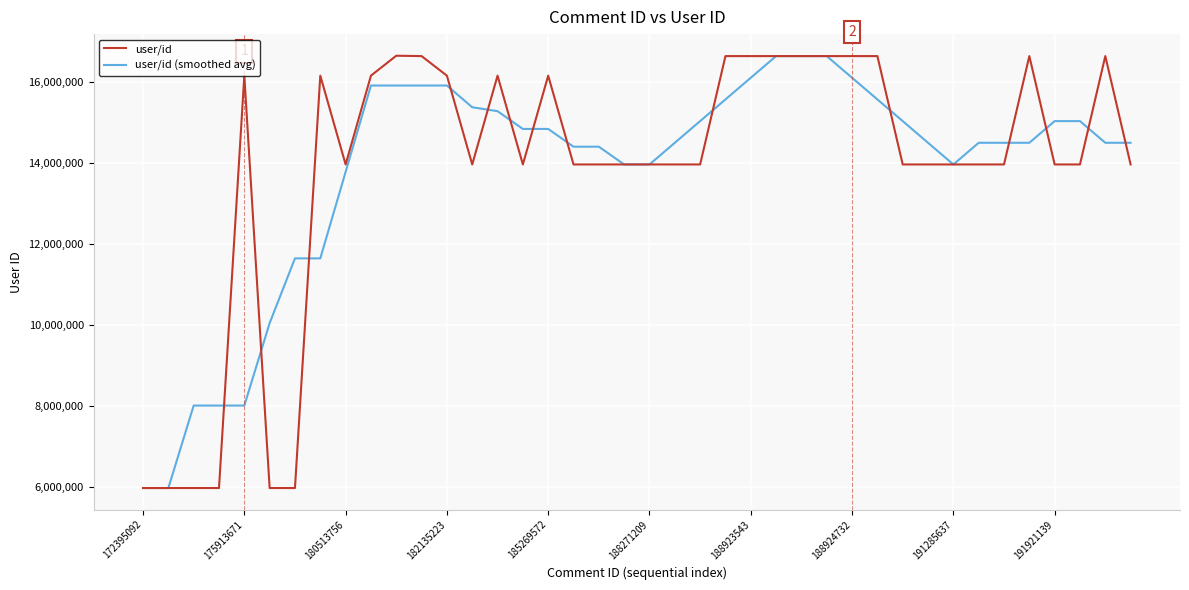

What is the highest value of the user/id (smoothed avg) series?

16628107.0